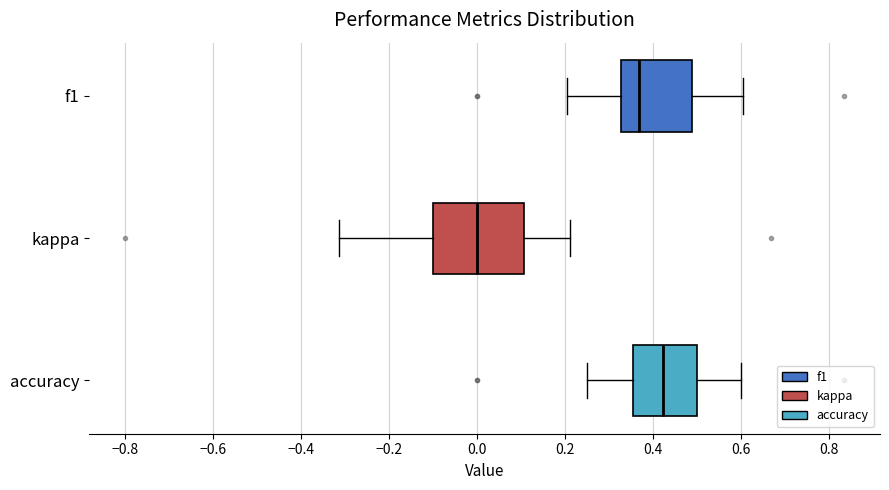

Reading bottom to top, transcribe this box plot: for each box, give where its median line is, the range the box spans, and where its two whiskers end, as read against the x-axis. The values are not printed on the chart, so give them approximately, as read against the axis.

accuracy: median 0.42, box 0.36 to 0.50, whiskers 0.26 to 0.60
kappa: median 0.00, box -0.10 to 0.10, whiskers -0.32 to 0.22
f1: median 0.36, box 0.32 to 0.48, whiskers 0.20 to 0.60